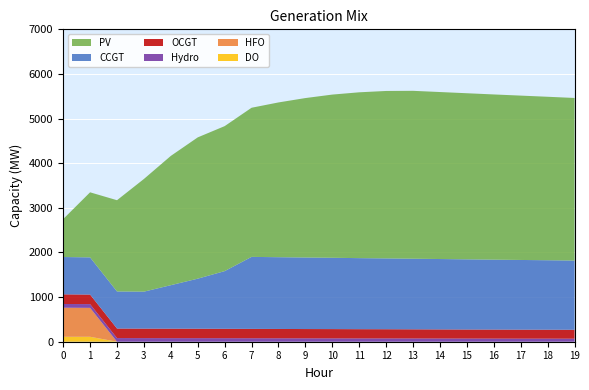

Reading left to right, what are all the values shown in this chart?

CCGT: 0=836	1=833	2=830	3=828	4=974	5=1121	6=1292	7=1613	8=1608	9=1603	10=1598	11=1592	12=1587	13=1582	14=1577	15=1572	16=1566	17=1561	18=1556	19=1551
PV: 0=850	1=1458	2=2045	3=2525	4=2897	5=3166	6=3249	7=3342	8=3468	9=3573	10=3657	11=3716	12=3752	13=3762	14=3742	15=3722	16=3702	17=3683	18=3663	19=3643
OCGT: 0=216	1=215	2=214	3=213	4=213	5=212	6=211	7=210	8=209	9=208	10=208	11=207	12=206	13=205	14=204	15=203	16=203	17=202	18=201	19=200
Hydro: 0=84	1=83	2=82	3=81	4=80	5=80	6=79	7=78	8=77	9=76	10=75	11=74	12=74	13=73	14=72	15=71	16=70	17=69	18=69	19=68
HFO: 0=651	1=648	2=0	3=0	4=0	5=0	6=0	7=0	8=0	9=0	10=0	11=0	12=0	13=0	14=0	15=0	16=0	17=0	18=0	19=0
DO: 0=111	1=111	2=0	3=0	4=0	5=0	6=0	7=0	8=0	9=0	10=0	11=0	12=0	13=0	14=0	15=0	16=0	17=0	18=0	19=0